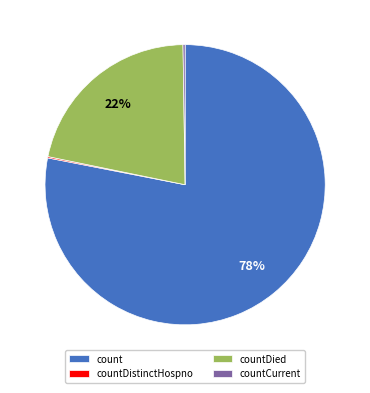

To the nearest percent, what percentage of the pie is countDied?

22%